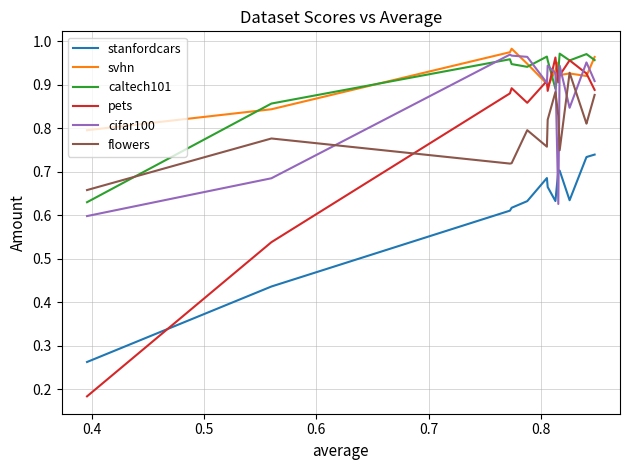

In cifar100, how many points are higher than both neighbors (excluding endpoints)?

4